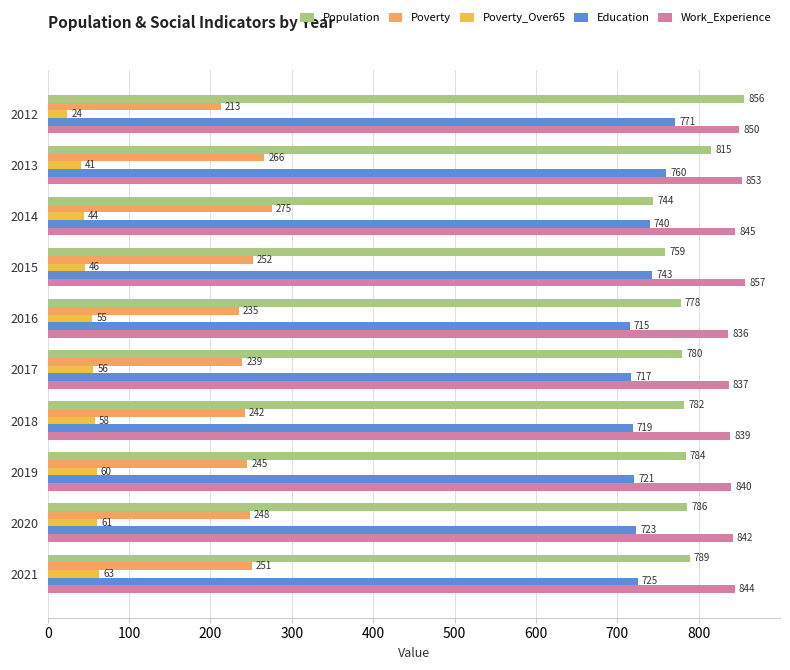

Which series has the widest spread of values?

Population